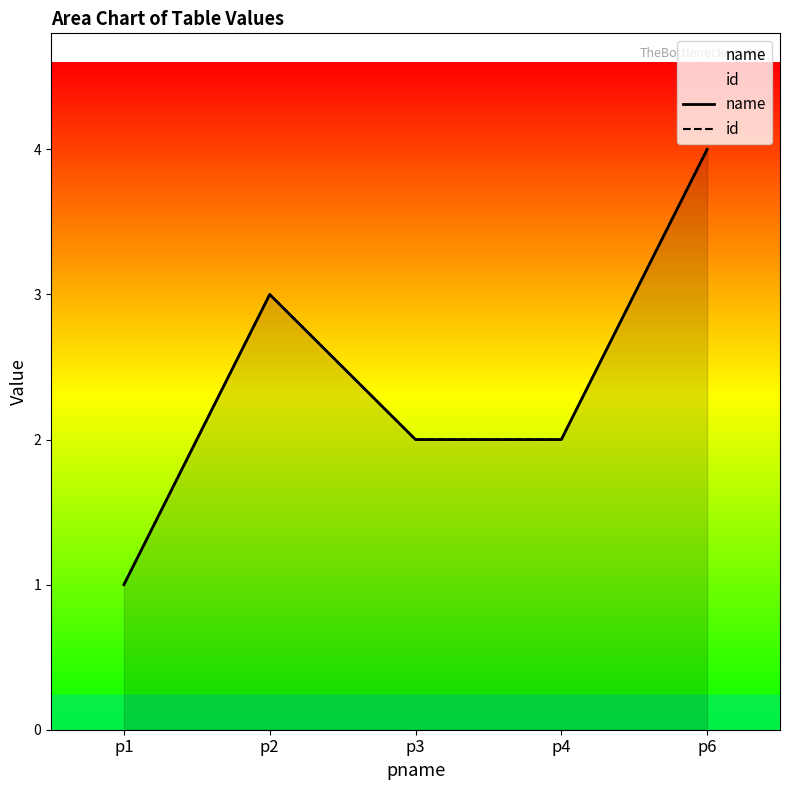

At which label does id reach its minimum?

p1